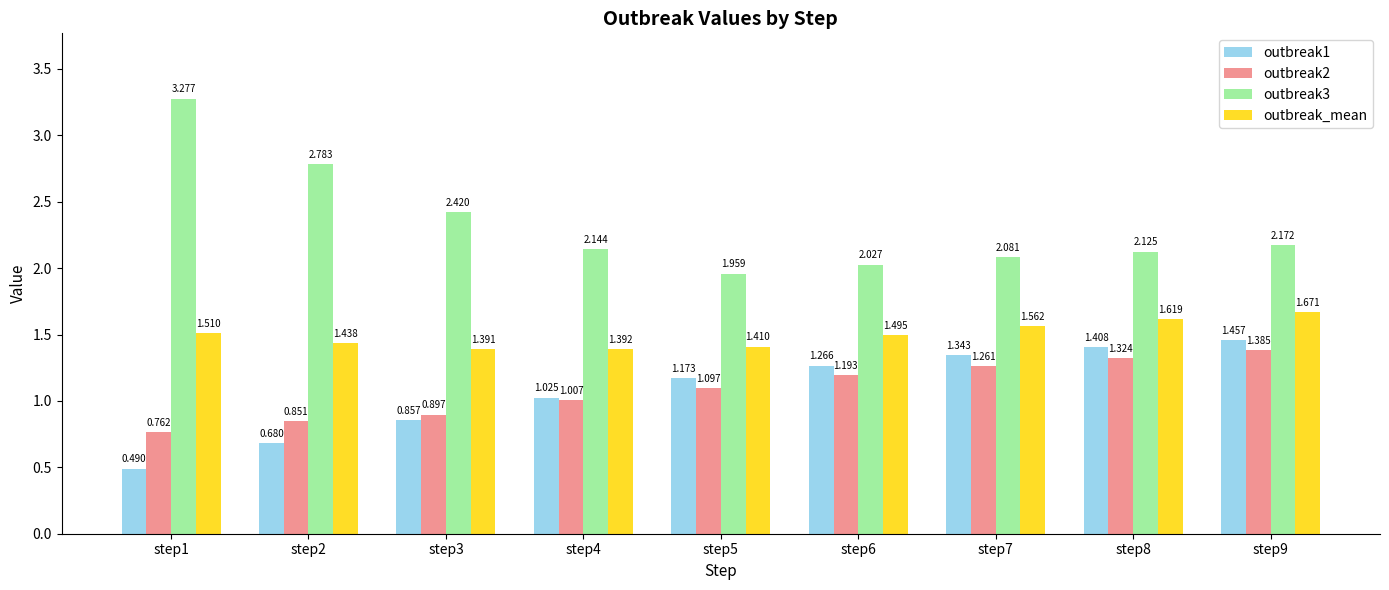

Is the value of outbreak3 at step3 greater than the value of outbreak1 at step7?

Yes